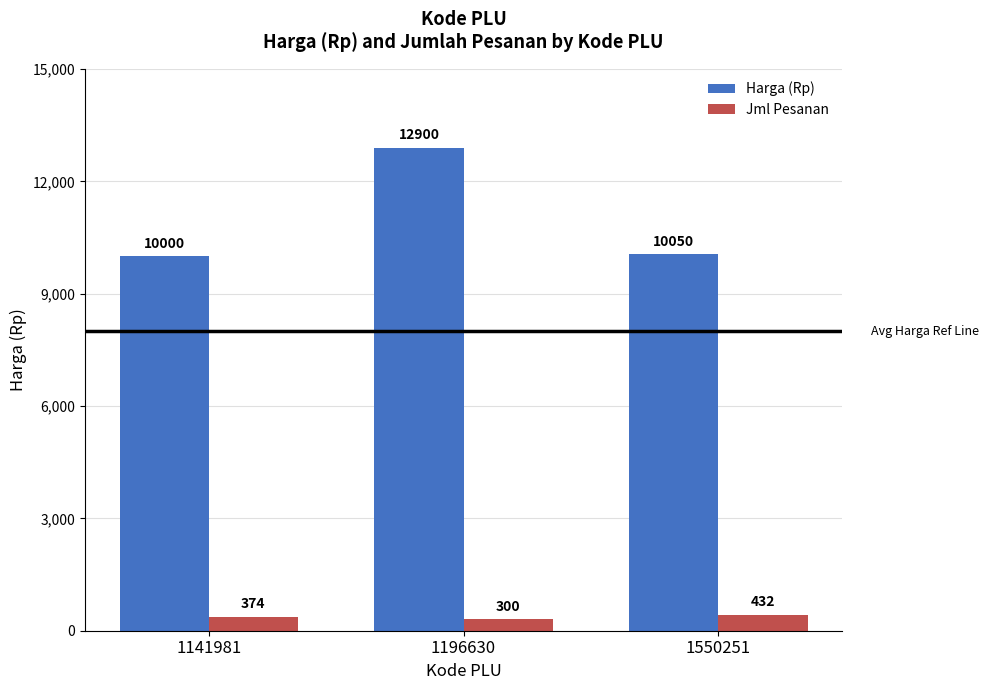

Rank the series at 1550251 from highest to lowest value.

Harga (Rp), Jml Pesanan